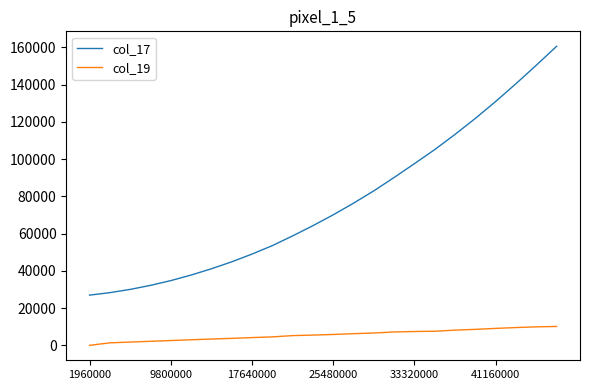

What is the greatest value displayed?

160617.9